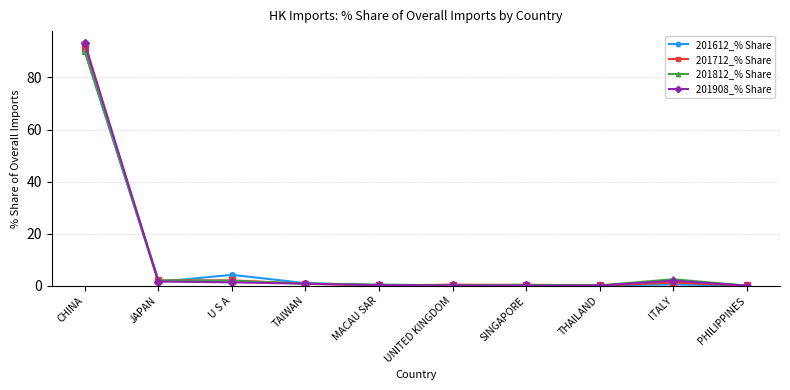

What is the sum of all 201812_% Share values?

98.5